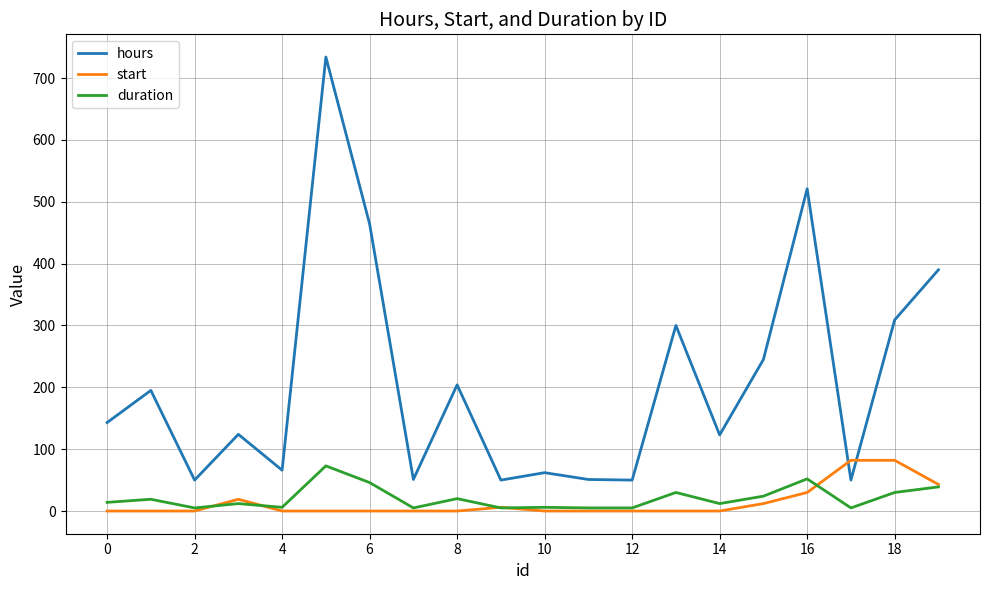

What is the maximum value for hours?

734